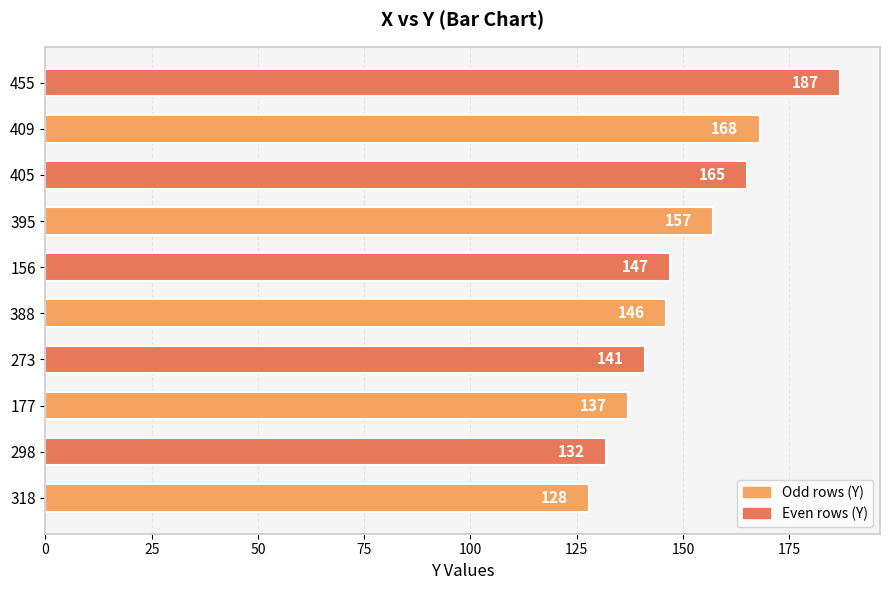

What is the difference between the maximum and minimum values?

59